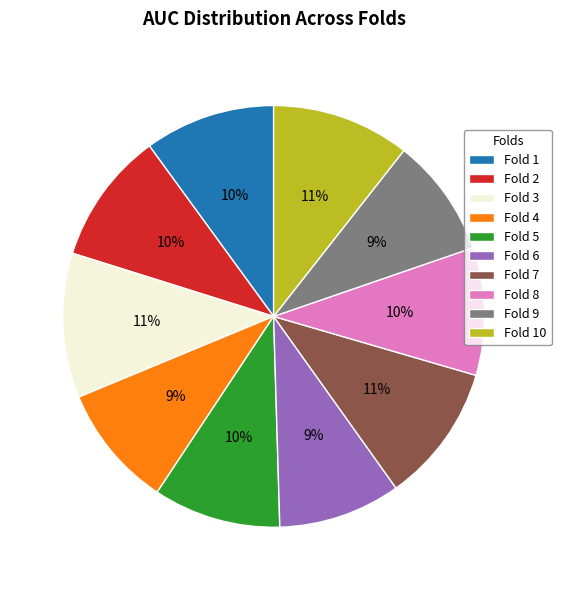

Between Fold 3 and Fold 9, which is larger?

Fold 3